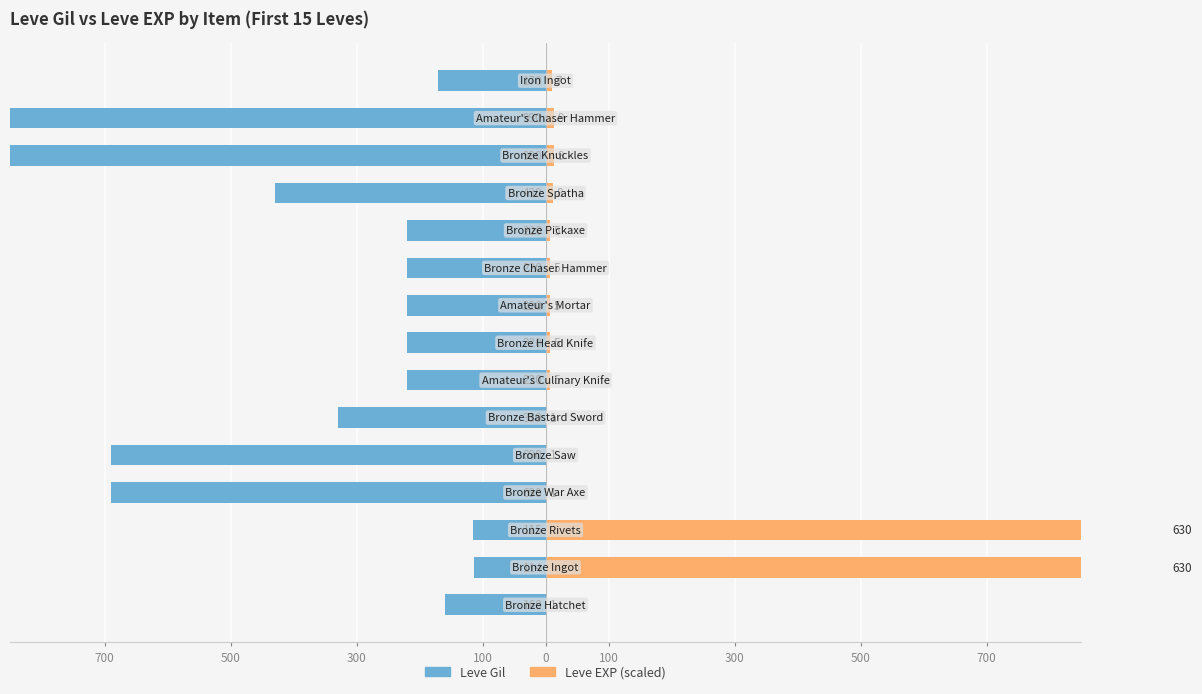

Which series changed the most between 0 and 14?

Leve Gil